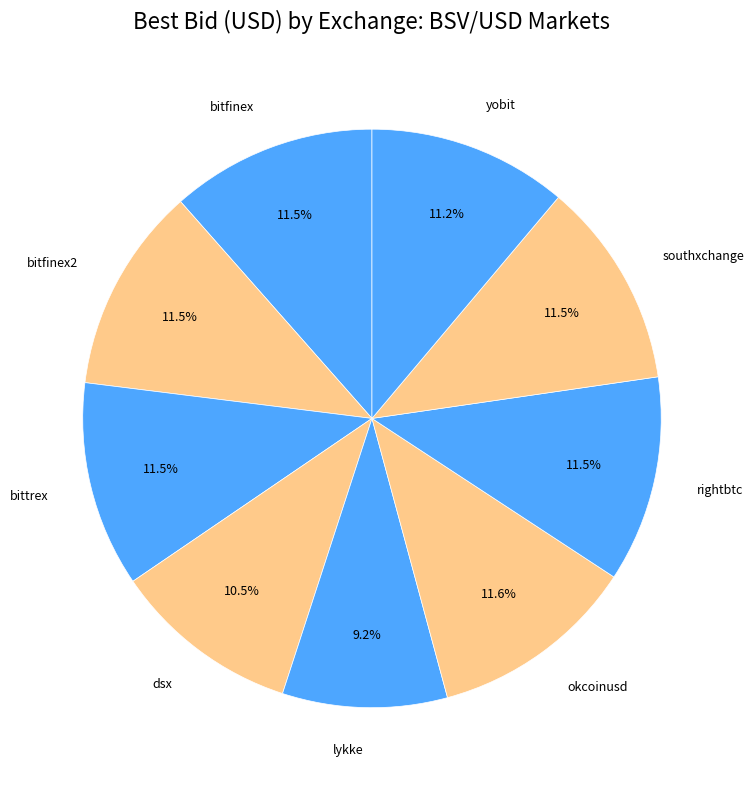

Approximately how many times larger is the value at bitfinex compared to southxchange?

1.0